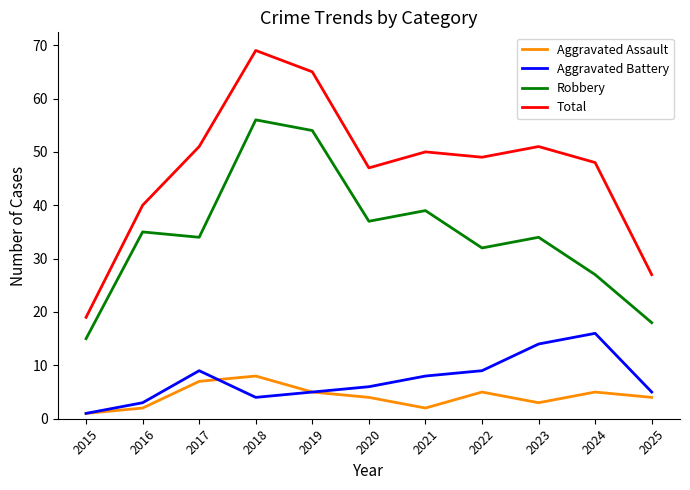

Reading left to right, list all the values displayed in this chart.

Aggravated Assault: 1	2	7	8	5	4	2	5	3	5	4
Aggravated Battery: 1	3	9	4	5	6	8	9	14	16	5
Robbery: 15	35	34	56	54	37	39	32	34	27	18
Total: 19	40	51	69	65	47	50	49	51	48	27